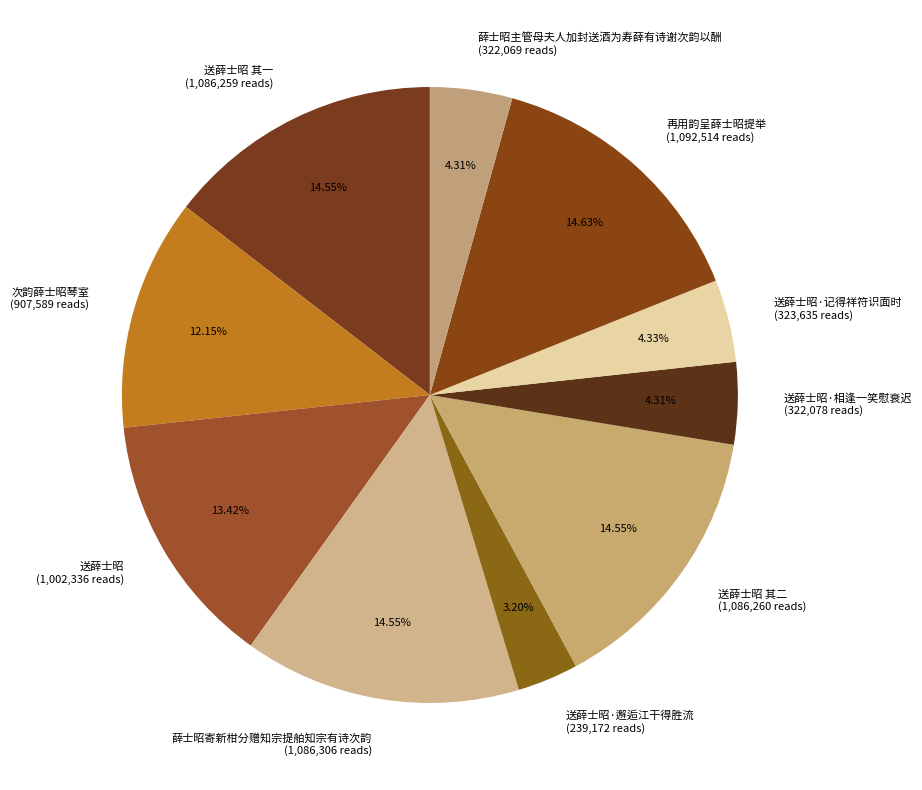

Which has a higher value, 送薛士昭·相逢一笑慰衰迟 (322,078 reads) or 送薛士昭 其一 (1,086,259 reads)?

送薛士昭 其一 (1,086,259 reads)